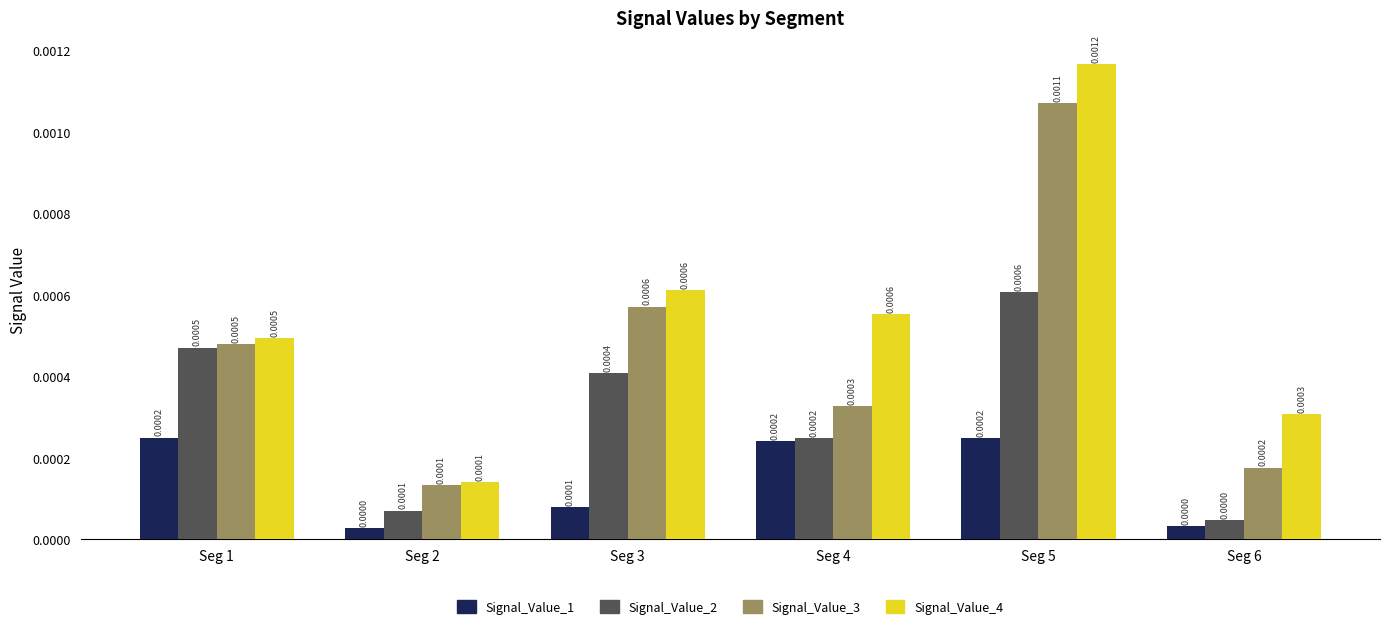

At which category is the sum across all series the highest?

Seg 5